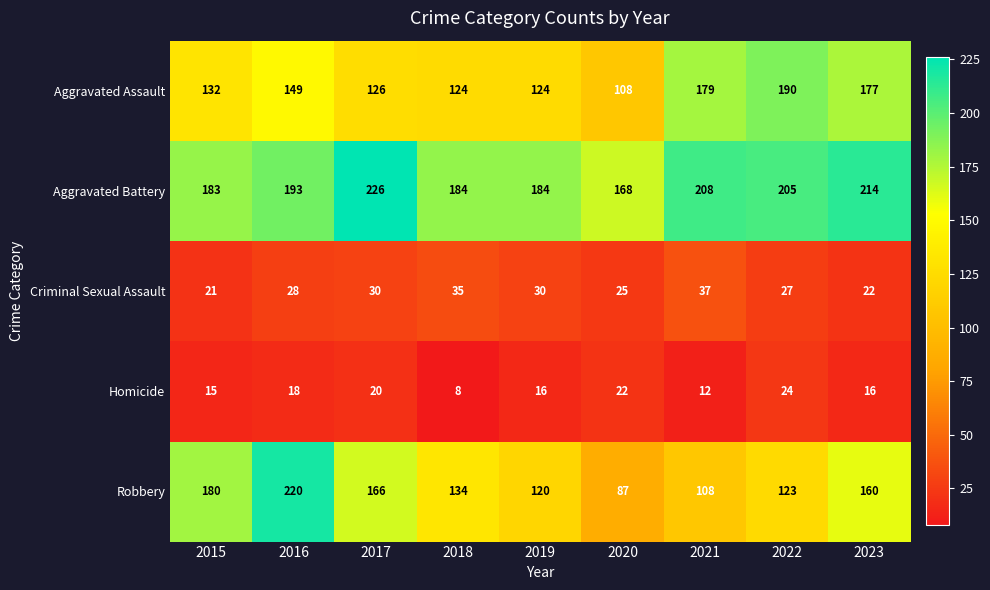

What is the difference between the Aggravated Battery values at 2015 and 2023?

31